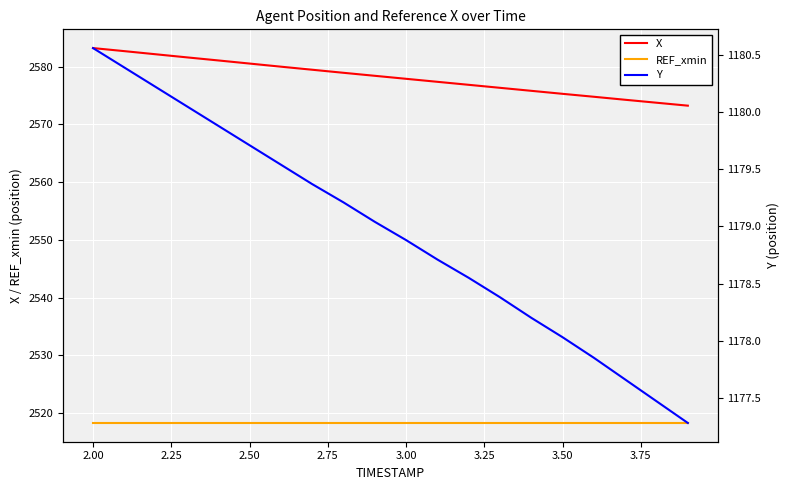

What is the sum of all Y values?

23579.0